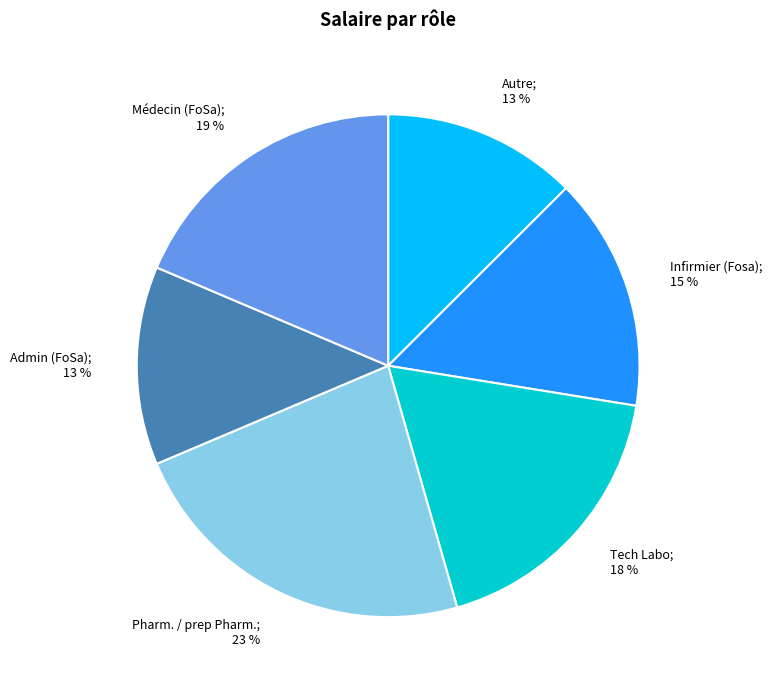

Is there a majority slice in this chart?

No